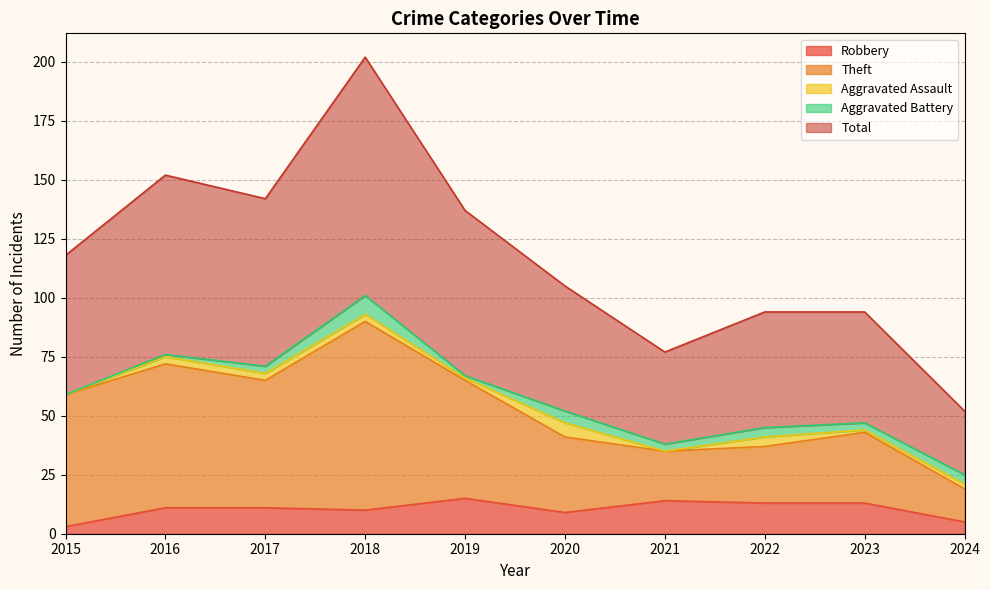

What are all the series names shown in the legend?

Robbery, Theft, Aggravated Assault, Aggravated Battery, Total